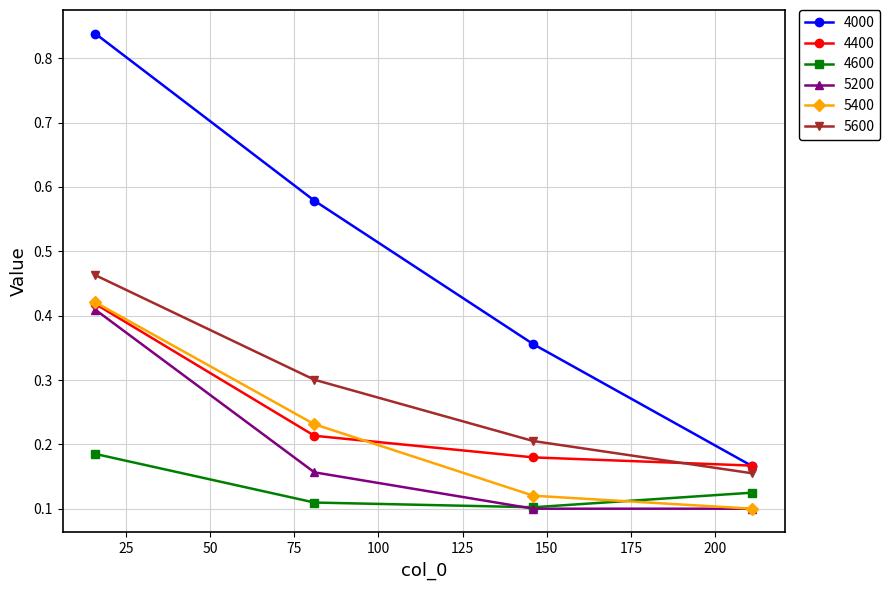

True or false: 4600 and 5600 intersect in this chart.

False